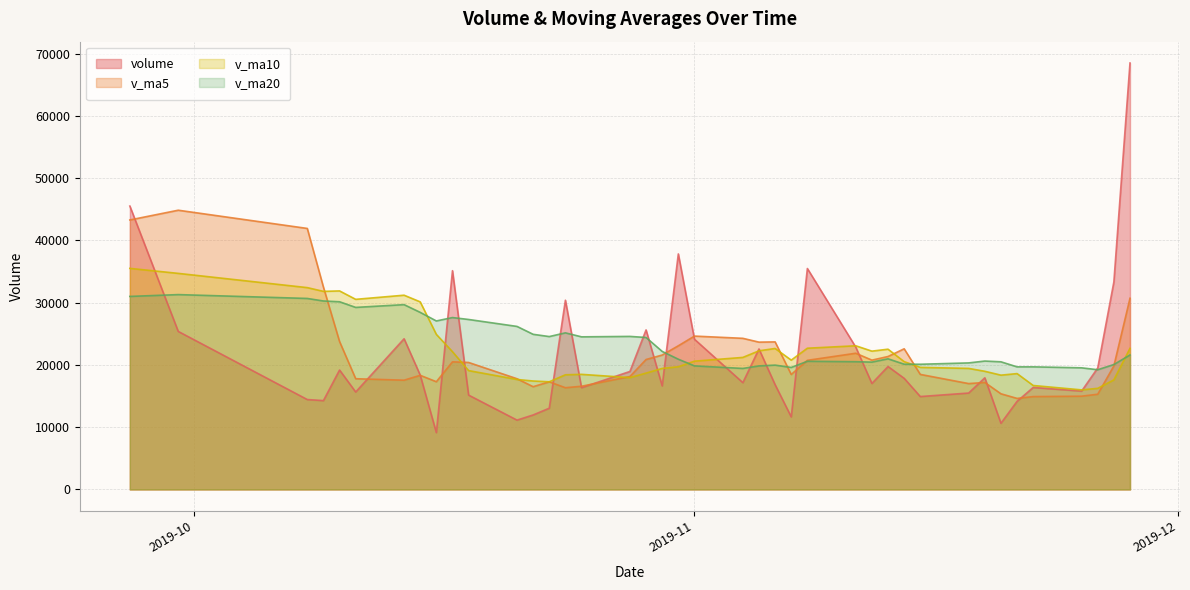

Reading left to right, transcribe all the data shown in this chart.

volume: 2019-11-28=68512.0	2019-11-27=33343.0	2019-11-26=19521.0	2019-11-25=15804.0	2019-11-22=16388.0	2019-11-21=14156.0	2019-11-20=10631.0	2019-11-19=17941.0	2019-11-18=15489.9	2019-11-15=14927.0	2019-11-14=17854.0	2019-11-13=19750.9	2019-11-12=17027.0	2019-11-11=22865.0	2019-11-08=35495.9	2019-11-07=11657.0	2019-11-06=16830.9	2019-11-05=22571.1	2019-11-04=17159.1	2019-11-01=24136.0	2019-10-31=37840.5	2019-10-30=16636.1	2019-10-29=25631.0	2019-10-28=18957.0	2019-10-25=16349.0	2019-10-24=30402.2	2019-10-23=13052.0	2019-10-22=11969.0	2019-10-21=11141.0	2019-10-18=15160.0	2019-10-17=35147.0	2019-10-16=9128.7	2019-10-15=18365.5	2019-10-14=24211.2	2019-10-11=15656.0	2019-10-10=19186.0	2019-10-09=14275.2	2019-10-08=14445.0	2019-09-30=25390.0	2019-09-27=45530.0
v_ma5: 2019-11-28=30713.6	2019-11-27=19842.4	2019-11-26=15300.0	2019-11-25=14984.0	2019-11-22=14921.2	2019-11-21=14629.0	2019-11-20=15368.6	2019-11-19=17192.6	2019-11-18=17009.8	2019-11-15=18484.8	2019-11-14=22598.6	2019-11-13=21359.2	2019-11-12=20775.2	2019-11-11=21884.0	2019-11-08=20742.8	2019-11-07=18470.8	2019-11-06=23707.5	2019-11-05=23668.6	2019-11-04=24280.5	2019-11-01=24640.1	2019-10-31=23082.7	2019-10-30=21595.1	2019-10-29=20878.3	2019-10-28=18145.9	2019-10-25=16582.7	2019-10-24=16344.9	2019-10-23=17293.8	2019-10-22=16509.1	2019-10-21=17788.4	2019-10-18=20402.5	2019-10-17=20501.7	2019-10-16=17309.5	2019-10-15=18338.8	2019-10-14=17554.7	2019-10-11=17790.5	2019-10-10=23765.2	2019-10-09=32509.7	2019-10-08=41933.7	2019-09-30=44860.2	2019-09-27=43295.8
v_ma10: 2019-11-28=22671.3	2019-11-27=17605.5	2019-11-26=16246.3	2019-11-25=15996.9	2019-11-22=16703.0	2019-11-21=18613.8	2019-11-20=18363.9	2019-11-19=18983.9	2019-11-18=19446.9	2019-11-15=19613.8	2019-11-14=20534.7	2019-11-13=22533.3	2019-11-12=22221.9	2019-11-11=23082.3	2019-11-08=22691.5	2019-11-07=20776.8	2019-11-06=22651.3	2019-11-05=22273.4	2019-11-04=21213.2	2019-11-01=20611.4	2019-10-31=19713.8	2019-10-30=19444.4	2019-10-29=18693.7	2019-10-28=17967.1	2019-10-25=18492.6	2019-10-24=18423.3	2019-10-23=17301.6	2019-10-22=17424.0	2019-10-21=17671.6	2019-10-18=19096.5	2019-10-17=22133.5	2019-10-16=24909.6	2019-10-15=30136.2	2019-10-14=31207.5	2019-10-11=30543.1	2019-10-10=31895.8	2019-10-09=31823.0	2019-10-08=32425.2	2019-09-30=34713.3	2019-09-27=35517.8
v_ma20: 2019-11-28=21603.0	2019-11-27=20069.4	2019-11-26=19234.1	2019-11-25=19539.6	2019-11-22=19697.2	2019-11-21=19695.3	2019-11-20=20507.6	2019-11-19=20628.6	2019-11-18=20330.0	2019-11-15=20112.6	2019-11-14=20124.2	2019-11-13=20988.9	2019-11-12=20457.8	2019-11-11=20524.7	2019-11-08=20592.0	2019-11-07=19600.0	2019-11-06=19976.5	2019-11-05=19848.7	2019-11-04=19442.4	2019-11-01=19853.9	2019-10-31=20923.6	2019-10-30=22177.0	2019-10-29=24415.0	2019-10-28=24587.3	2019-10-25=24517.8	2019-10-24=25159.5	2019-10-23=24562.3	2019-10-22=24924.6	2019-10-21=26192.4	2019-10-18=27307.1	2019-10-17=27615.5	2019-10-16=27068.8	2019-10-15=28448.0	2019-10-14=29690.2	2019-10-11=29247.0	2019-10-10=30155.3	2019-10-09=30277.5	2019-10-08=30686.1	2019-09-30=31303.9	2019-09-27=31012.7